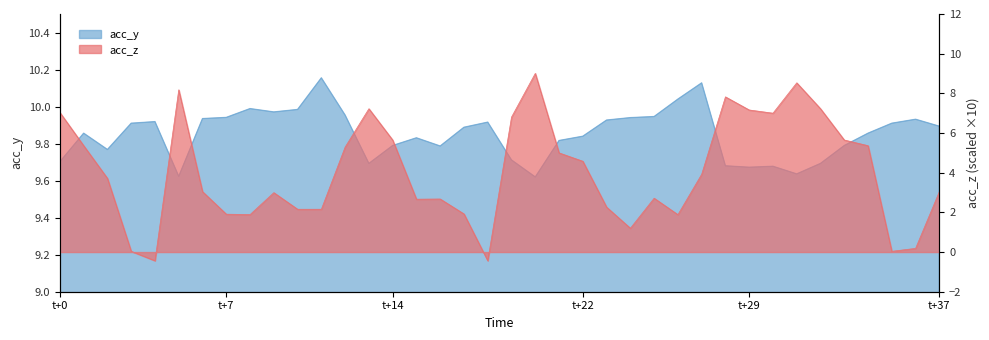

What is the total value across all series at 24?

11.1